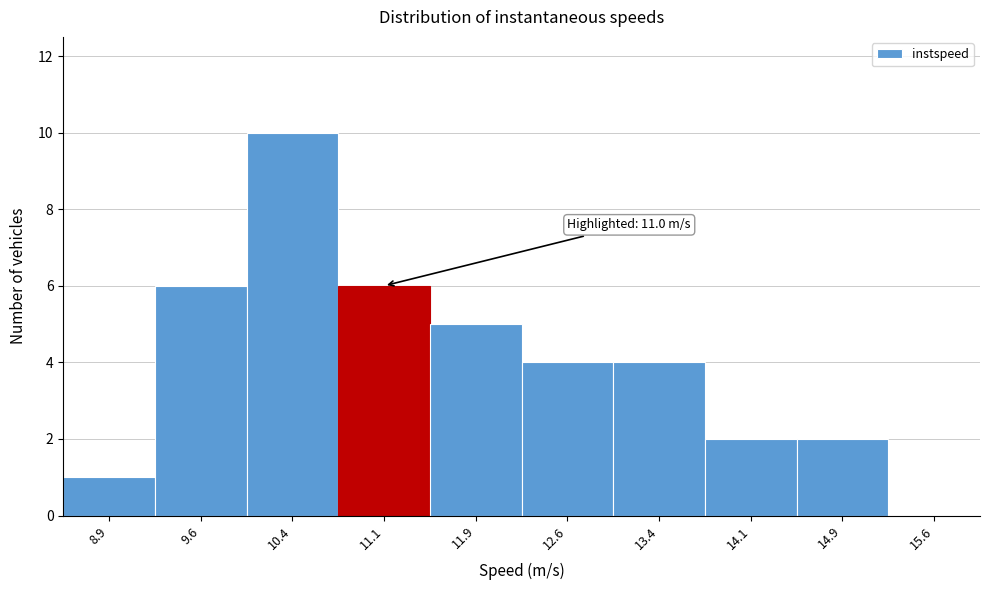

Which range on the x-axis has the tallest bar?

10.00 to 10.75